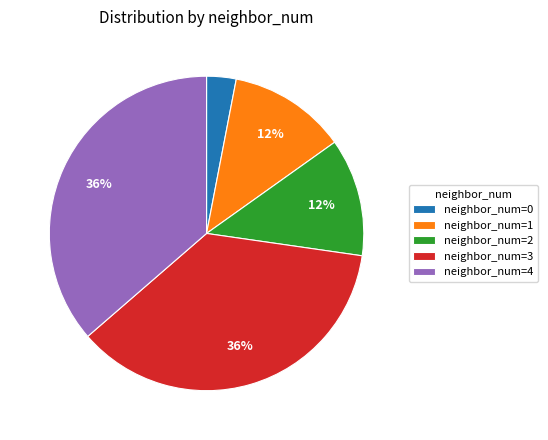

To the nearest percent, what portion does neighbor_num=3 represent?

36%